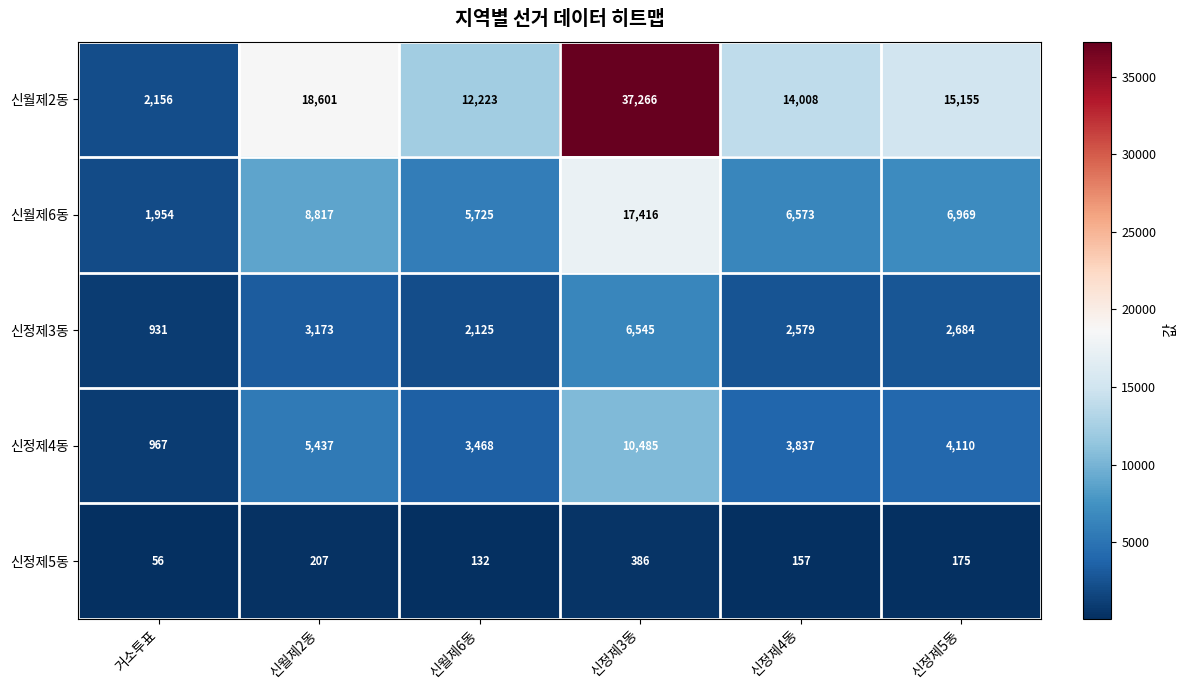

What is the spread (max minus min) of values at 신월제2동?

18394